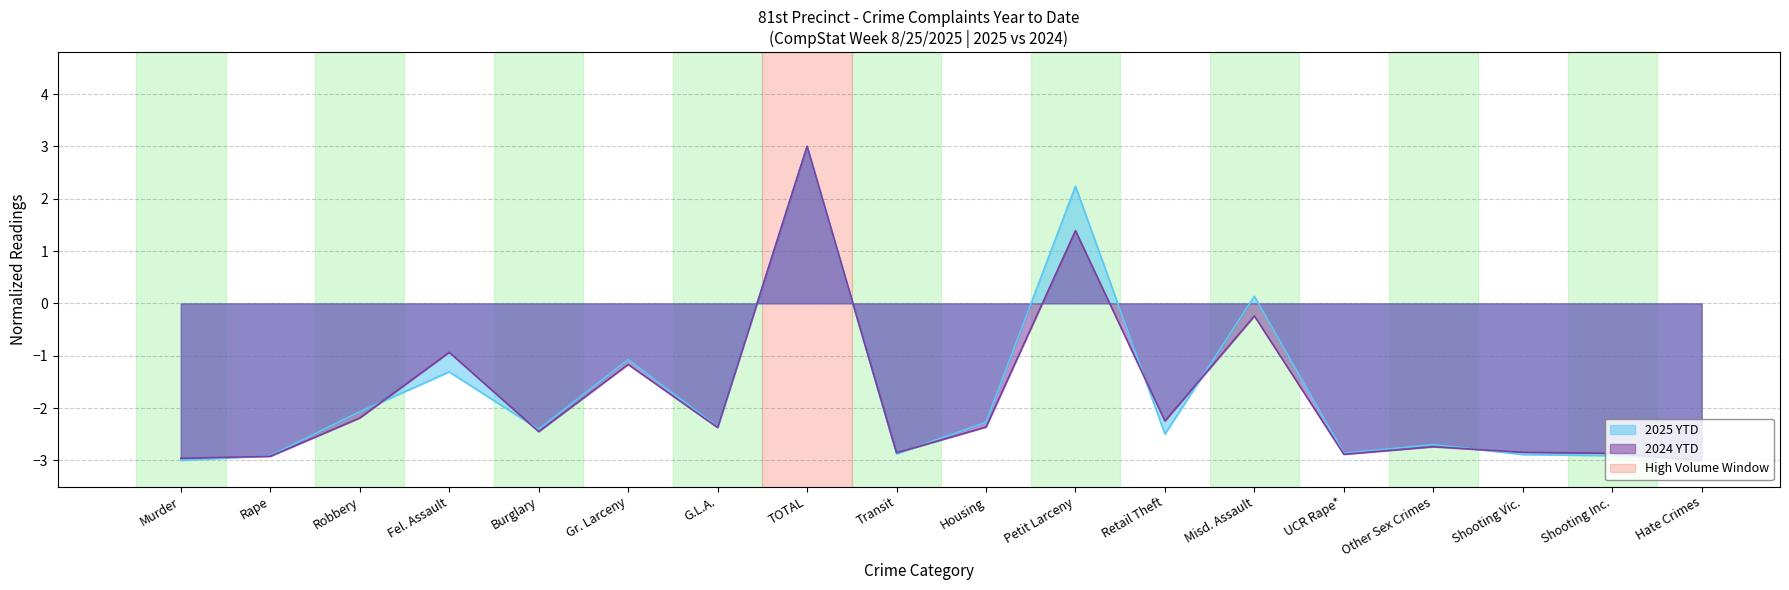

Which series changed the most between Robbery and UCR Rape*?

2025 YTD